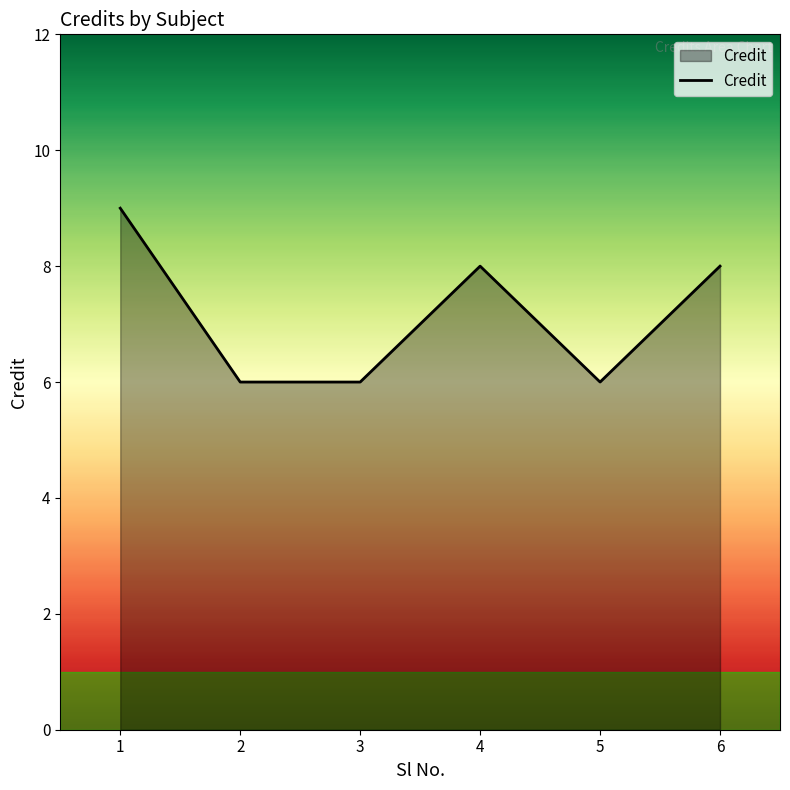

What is the maximum value shown in the chart?

9